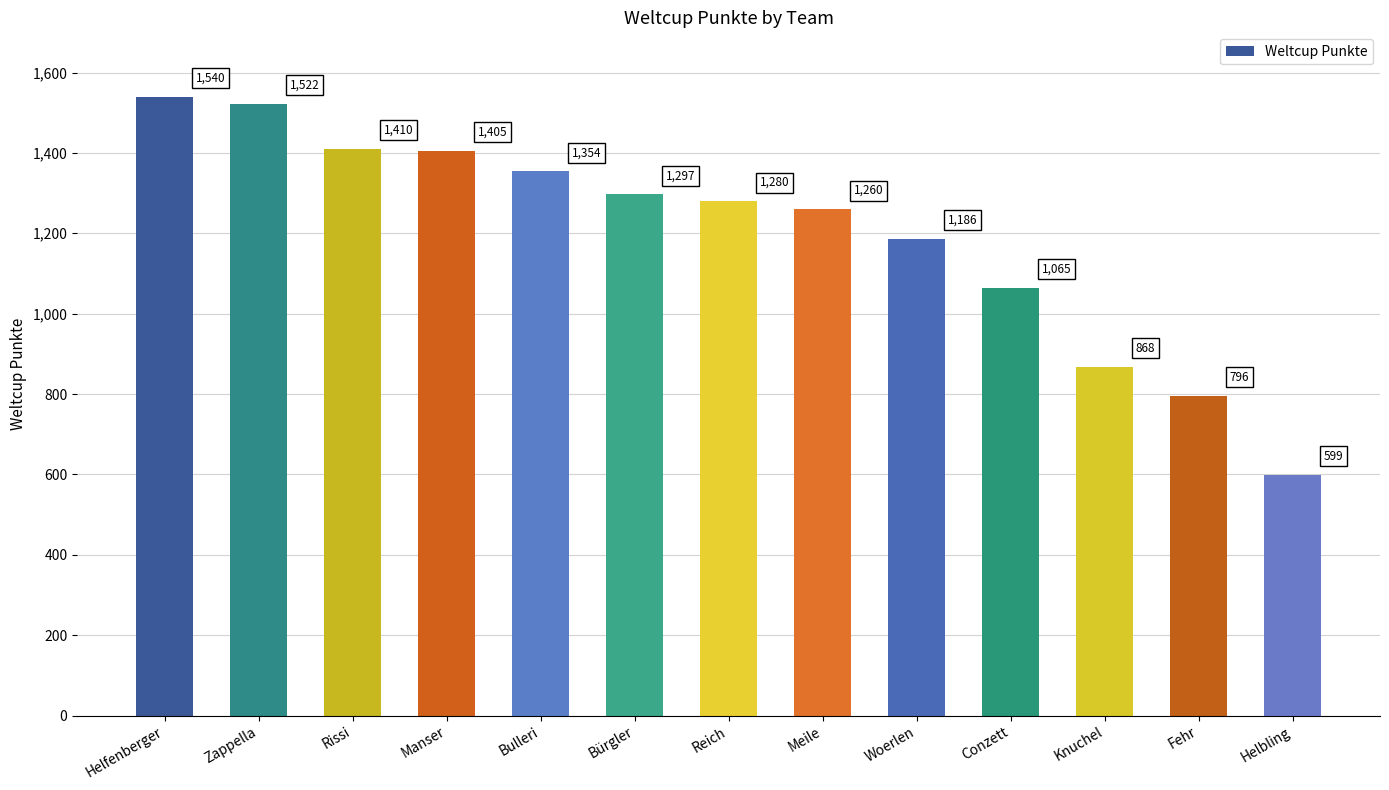

Reading left to right, what are all the values shown in this chart?

Helfenberger=1540	Zappella=1522	Rissi=1410	Manser=1405	Bulleri=1354	Bürgler=1297	Reich=1280	Meile=1260	Woerlen=1186	Conzett=1065	Knuchel=868	Fehr=796	Helbling=599